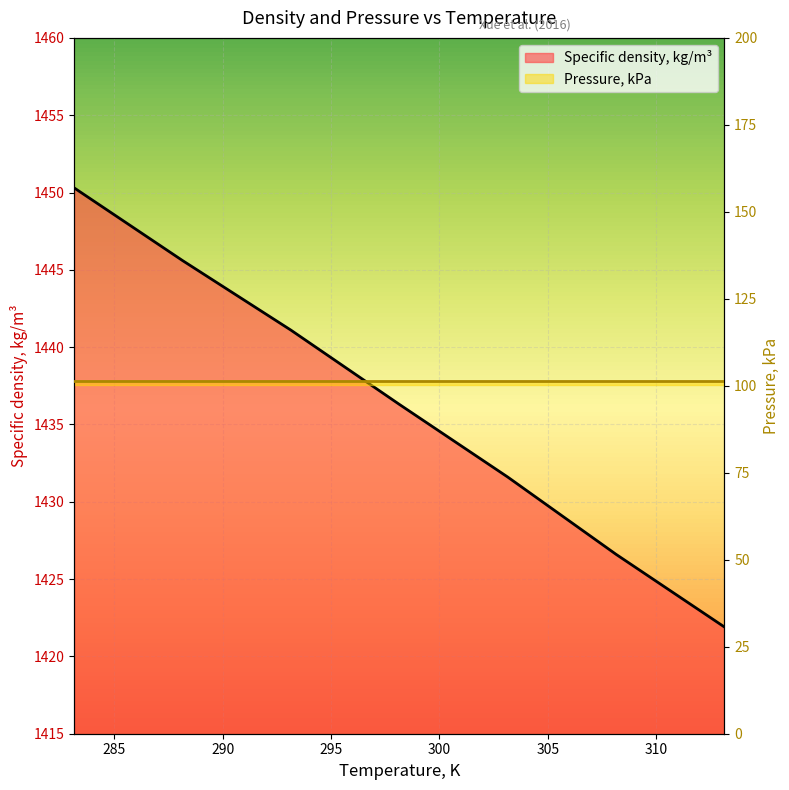

Reading left to right, transcribe all the data shown in this chart.

1450.3	1445.6	1441.1	1436.3	1431.6	1426.6	1421.9